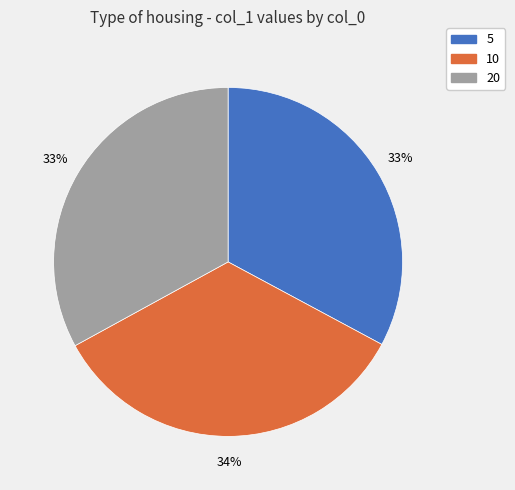

Which slice is the largest?

10